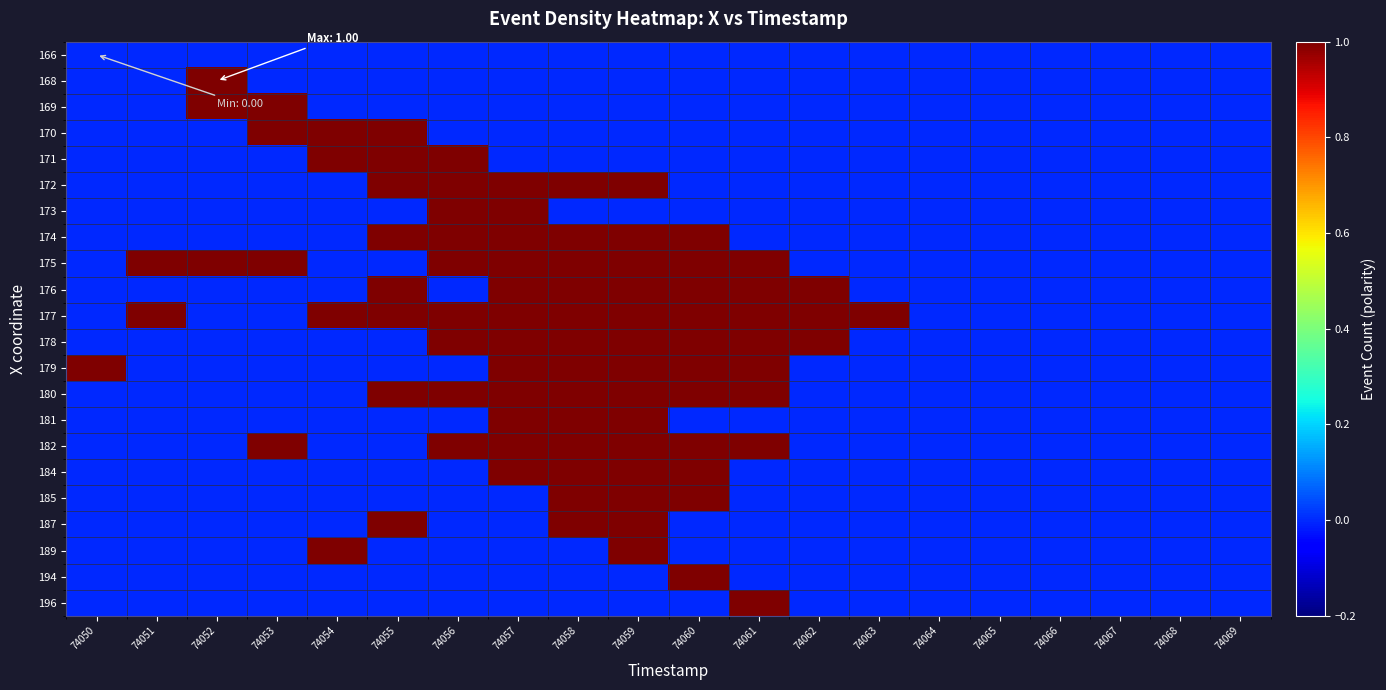

How many distinct data groups are displayed?

22